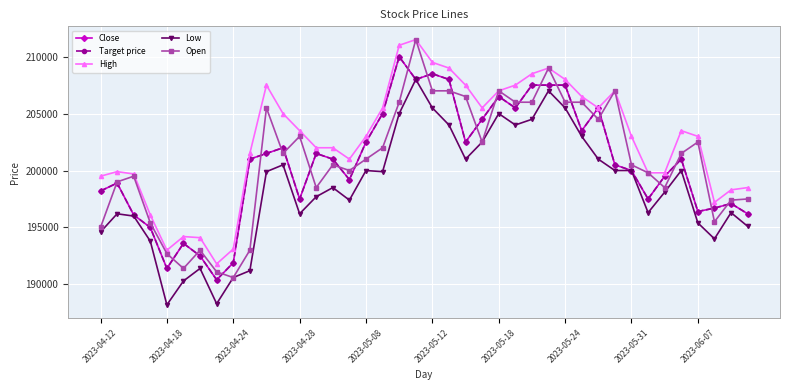

Reading left to right, list all the values displayed in this chart.

Close: 198200	198900	196100	195000	191400	193600	192500	190400	191900	201000	201500	202000	197500	201500	201000	199200	202500	205000	210000	208000	208500	208000	202500	204500	206500	205500	207500	207500	207500	203500	205500	200500	200000	197500	199500	201000	196400	196700	197100	196200
Target price: 198200	198900	196100	195000	191400	193600	192500	190400	191900	201000	201500	202000	197500	201500	201000	199200	202500	205000	210000	208000	208500	208000	202500	204500	206500	205500	207500	207500	207500	203500	205500	200500	200000	197500	199500	201000	196400	196700	197100	196200
High: 199500	199900	199700	196100	193000	194200	194100	191800	193100	201500	207500	205000	203500	202000	202000	201000	203000	205500	211000	211500	209500	209000	207500	205500	207000	207500	208500	209000	208000	206500	205500	207000	203000	199800	199800	203500	203000	197200	198300	198500
Low: 194600	196200	196000	193800	188200	190300	191400	188300	190600	191200	199900	200500	196200	197700	198500	197400	200000	199900	205000	208000	205500	204000	201000	202500	205000	204000	204500	207000	205500	203000	201000	200000	200000	196300	198100	200000	195400	194000	196300	195100
Open: 195000	199000	199500	195400	192700	191400	193000	191100	190600	193000	205500	201500	203000	198500	200500	200000	201000	202000	206000	211500	207000	207000	206500	202500	207000	206000	206000	209000	206000	206000	204500	207000	200500	199800	198500	201500	202500	195500	197400	197500